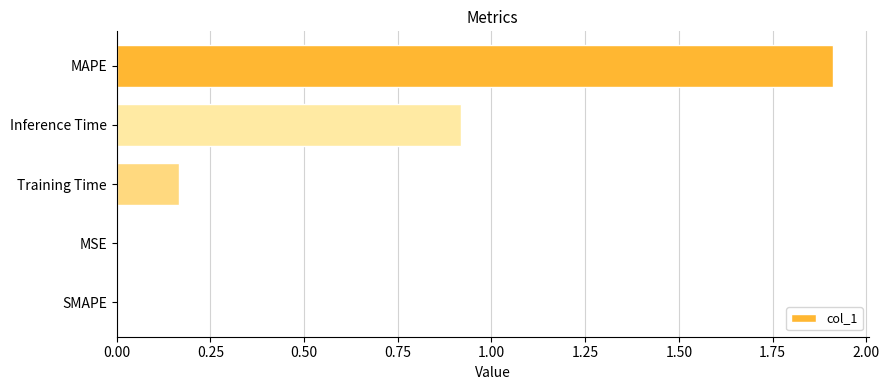

Read the value at Inference Time.

0.9